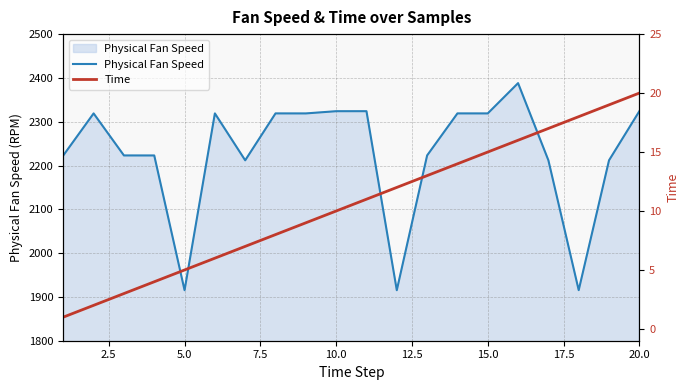

True or false: Time and Physical Fan Speed cross at least once.

False